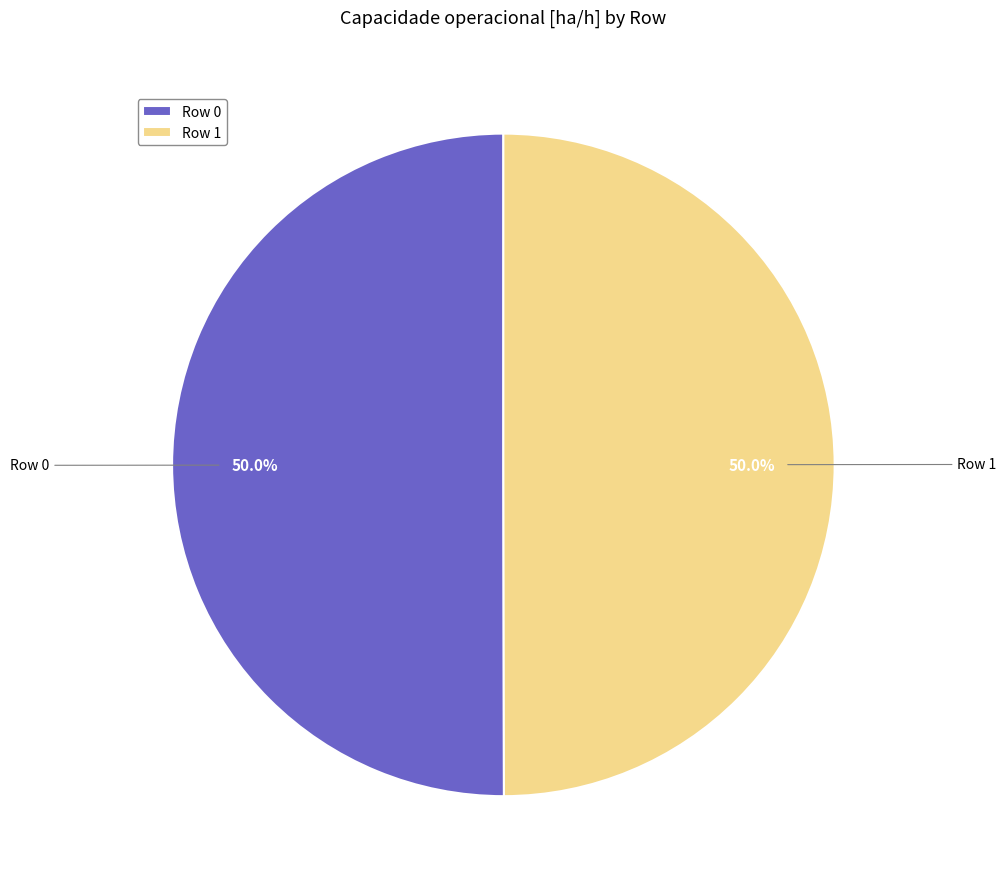

What is the ratio of the value at Row 1 to the value at Row 0?

1.0